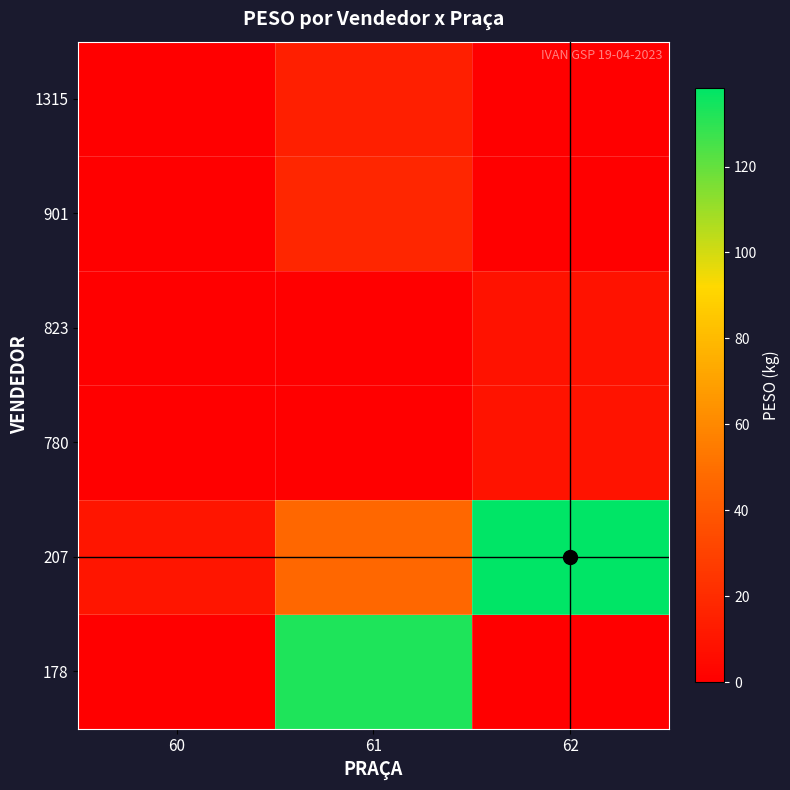

How many data points does each series have?

3